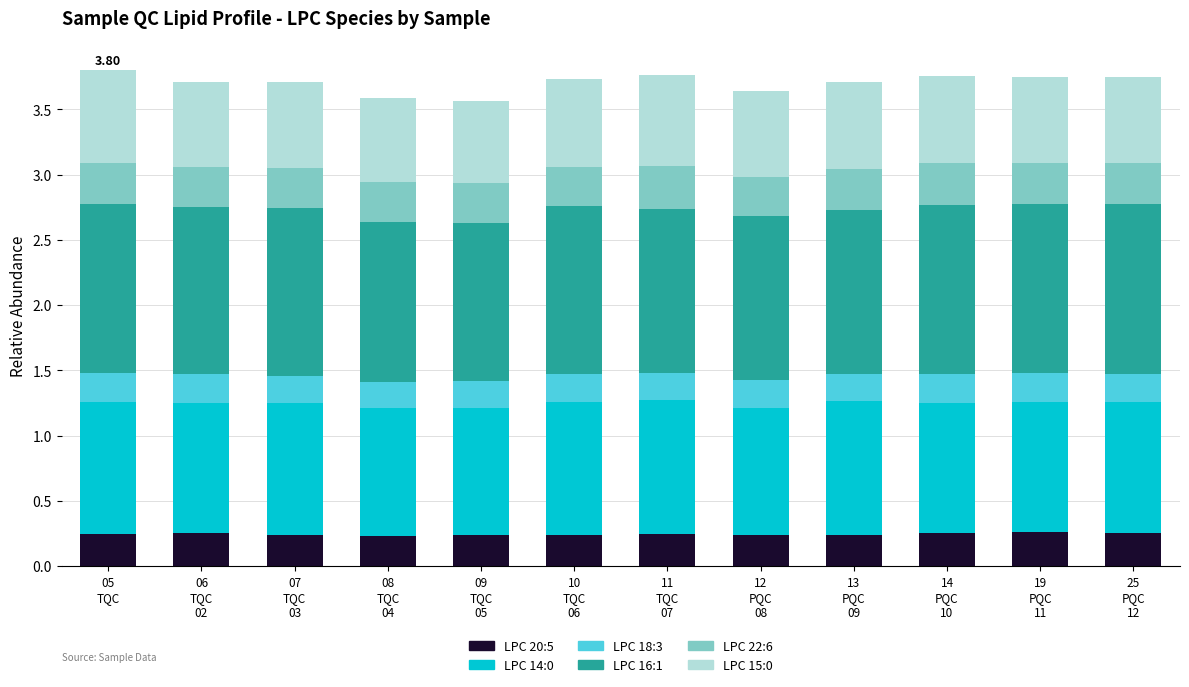

The value of LPC 22:6 at 25
PQC
12 is 0.3. True or false?

True